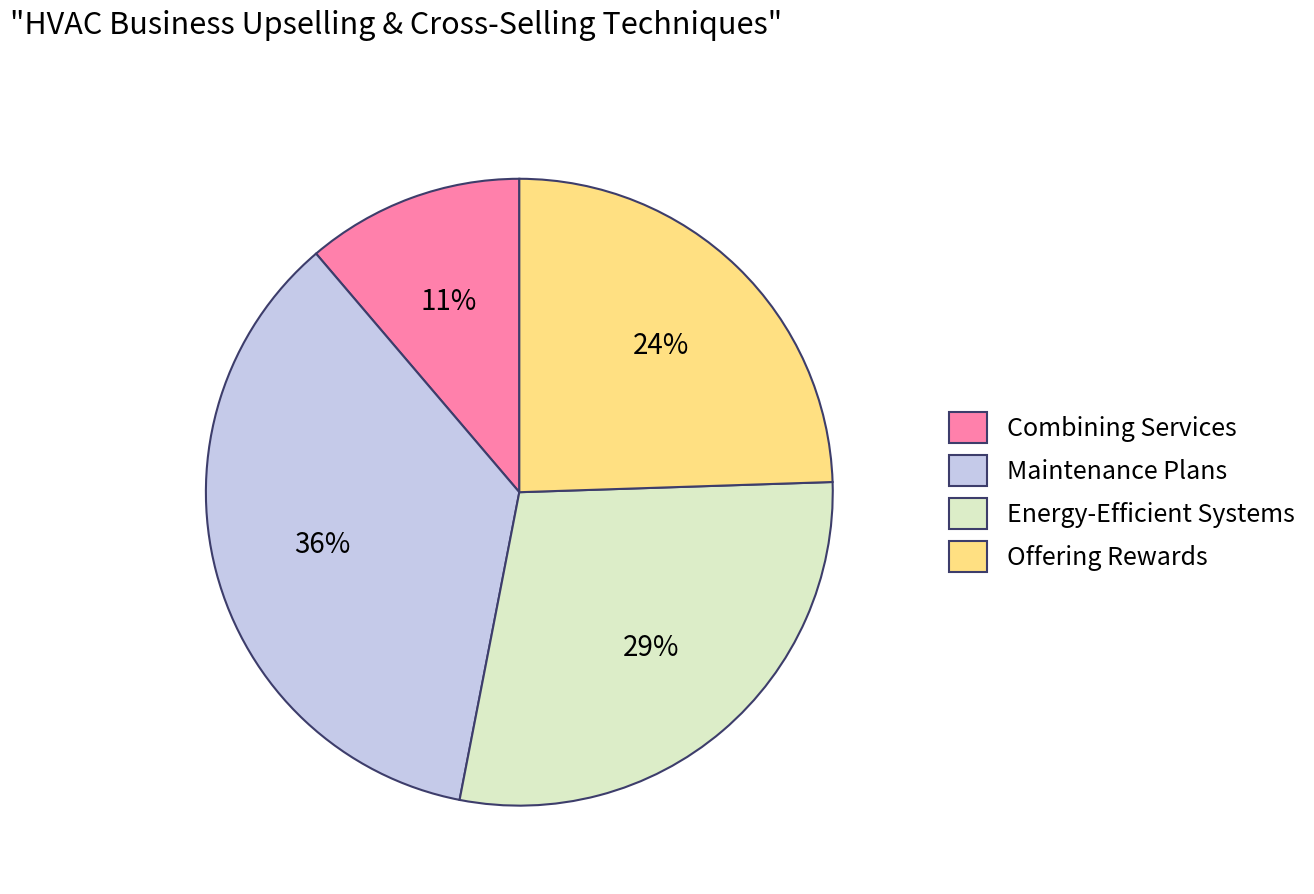

To the nearest percent, what is the combined percentage of Combining Services and Energy-Efficient Systems?

40%